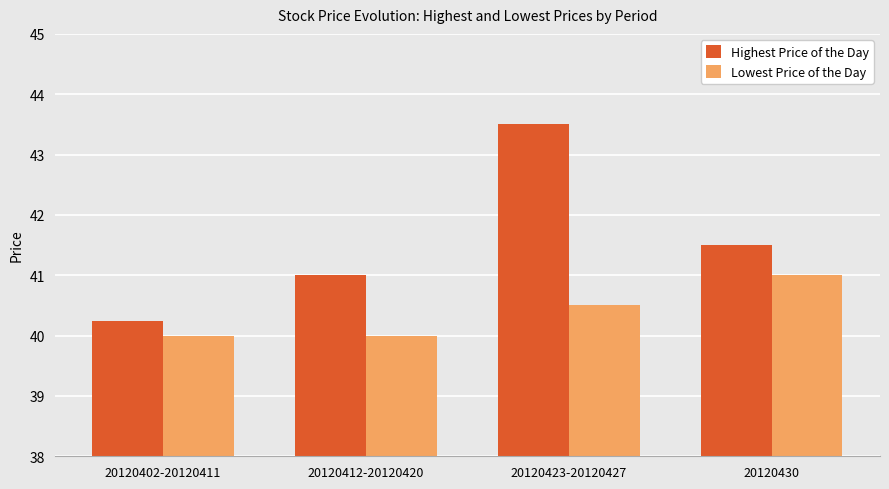

The Lowest Price of the Day series shows 67.4 at 20120402-20120411. True or false?

False